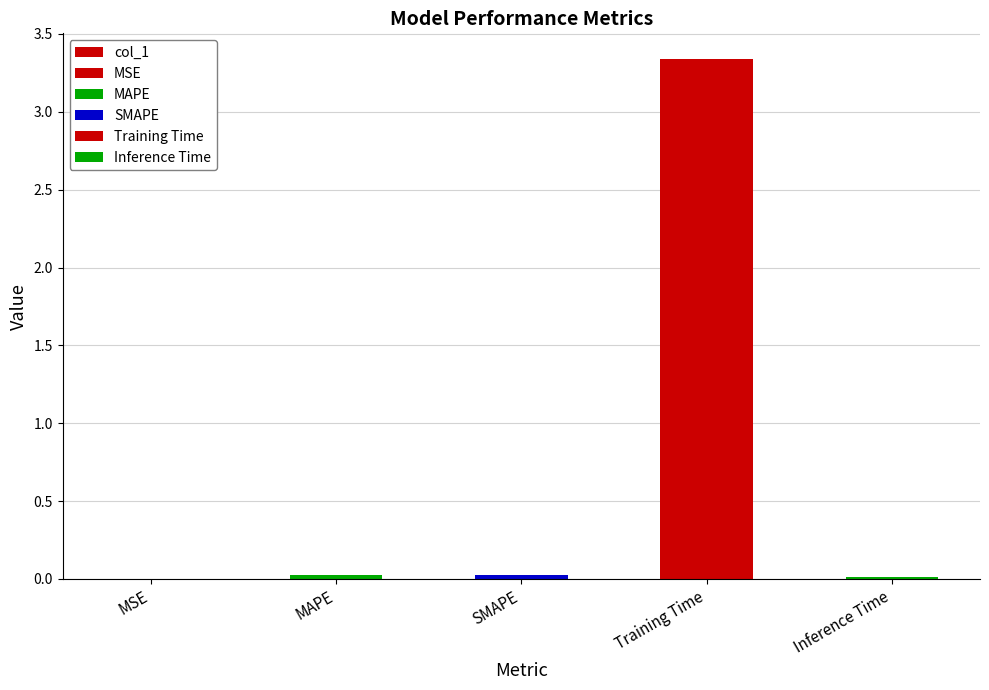

How many series are shown in this chart?

1